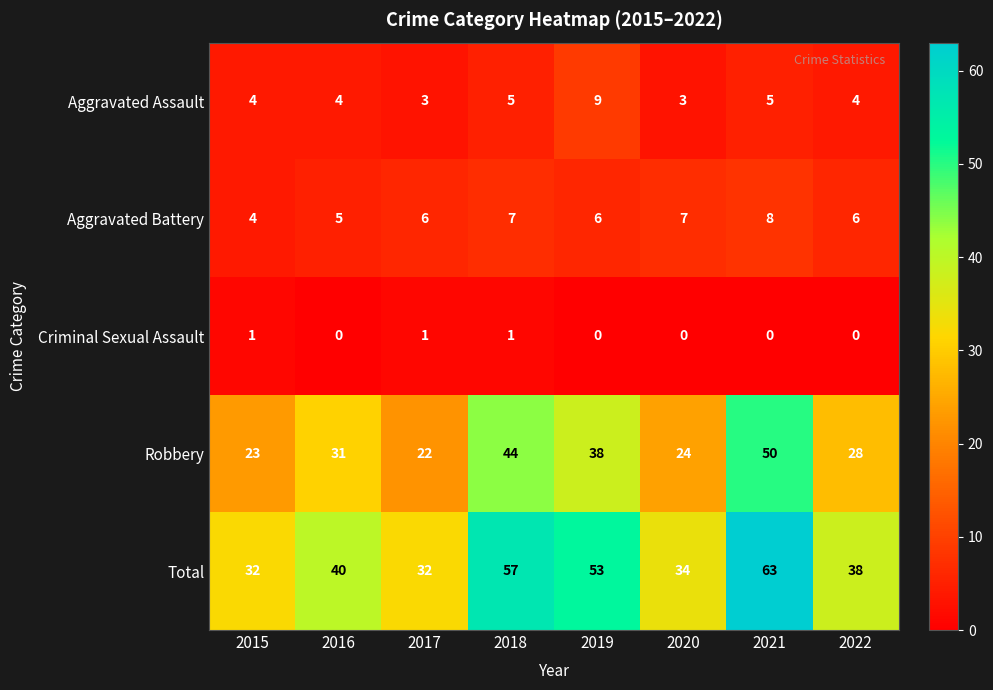

What is the difference between the maximum and minimum values in the Aggravated Battery series?

4